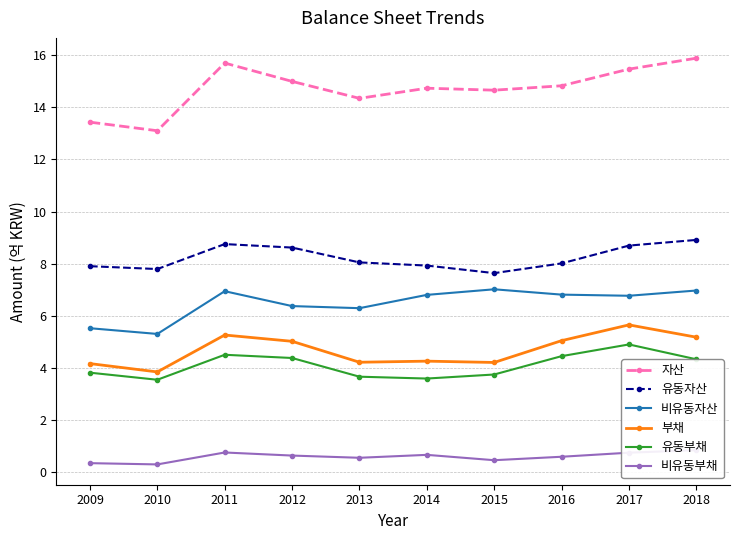

What is the maximum value for 비유동부채?

0.8